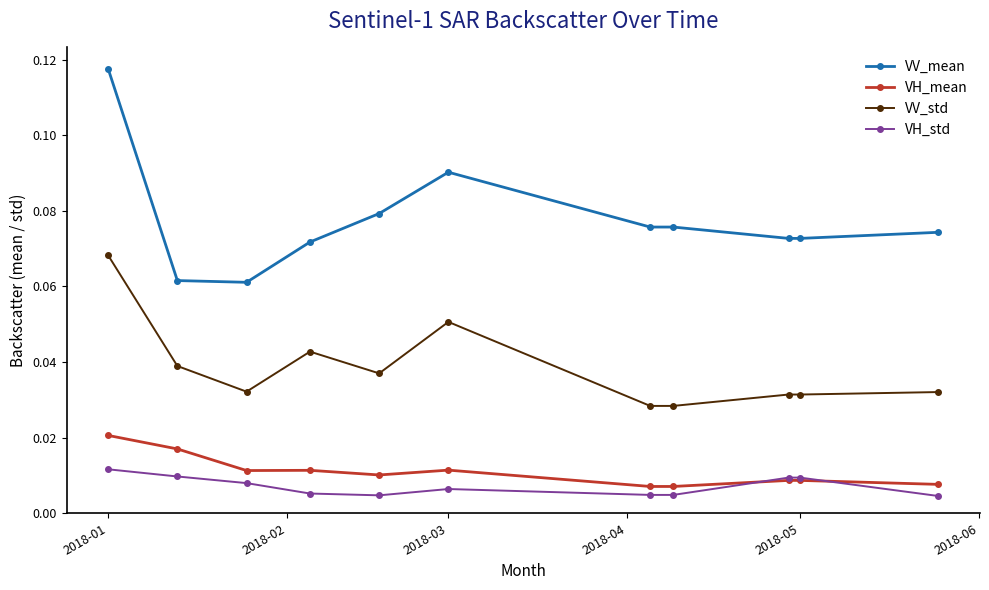

List the series in order of their peak value, highest first.

VV_mean, VV_std, VH_mean, VH_std